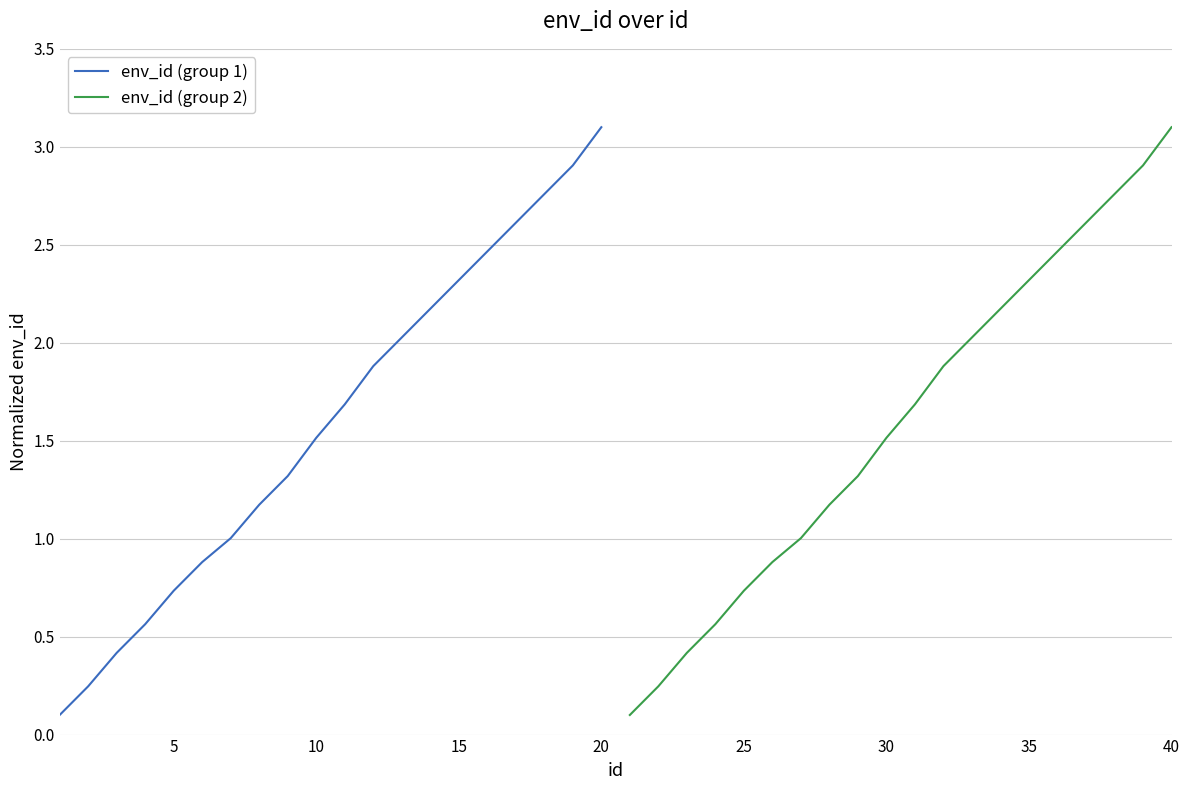

How many lines are shown in the chart?

2